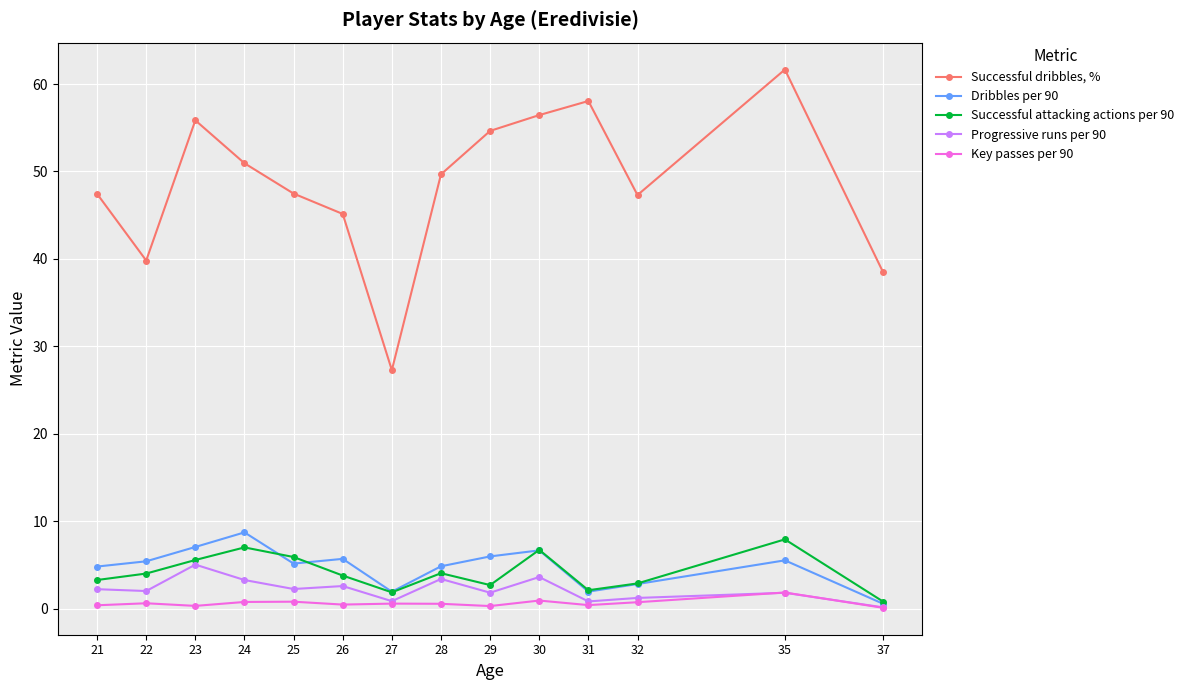

Between 27 and 28, which series saw the biggest shift?

Successful dribbles, %